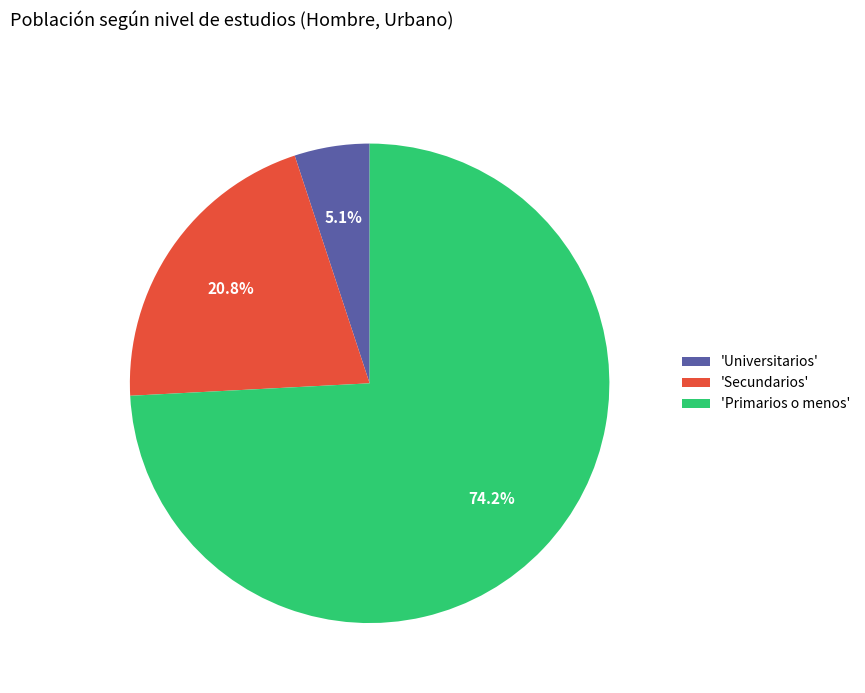

Is there any slice that represents more than half of the pie?

Yes